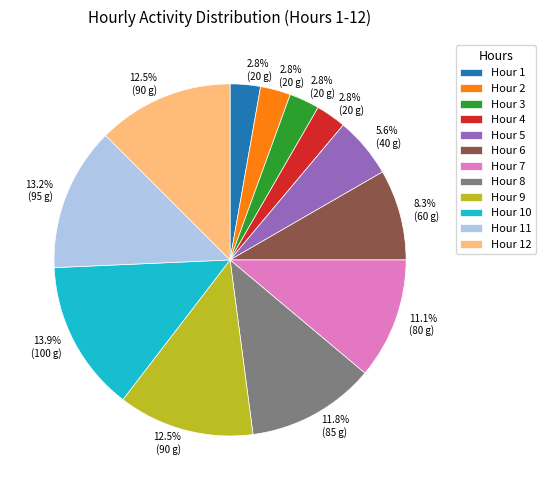

Between Hour 11 and Hour 6, which is larger?

Hour 11